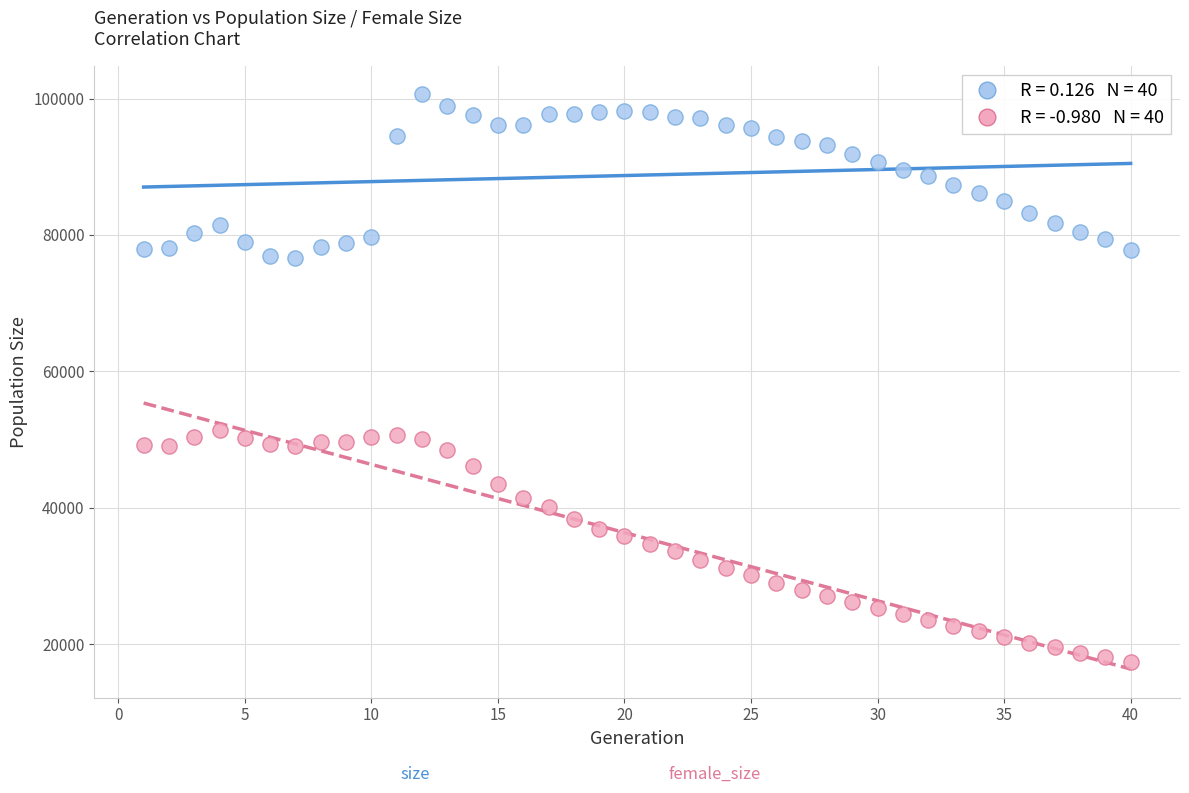

Across all data points, what is the range of Y values (max minus min)?

83292